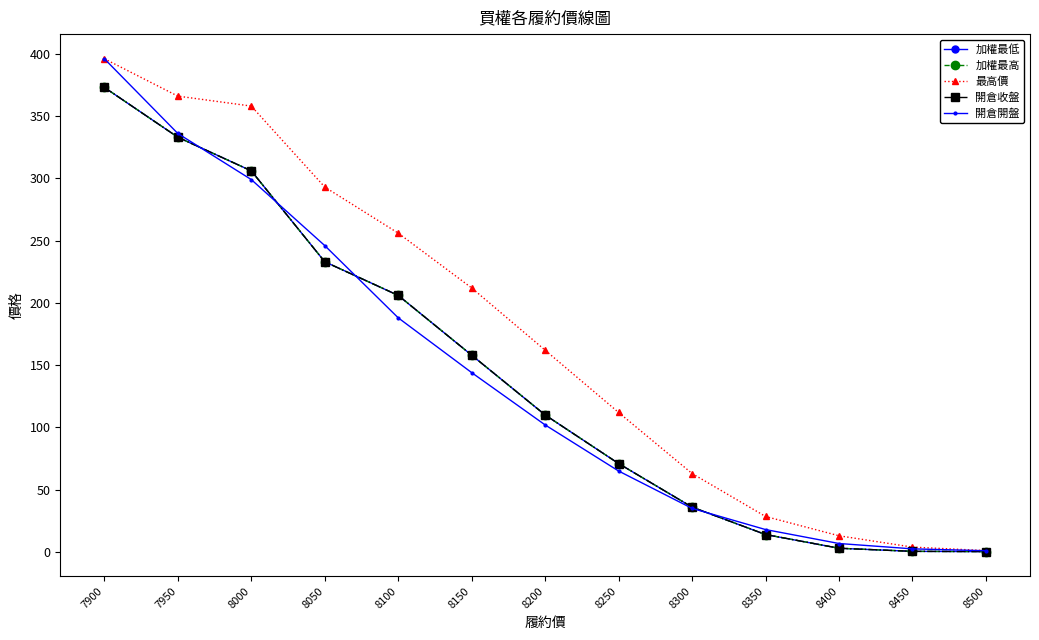

What is the value of the 加權最高 point at the 8th from the left?

71.0